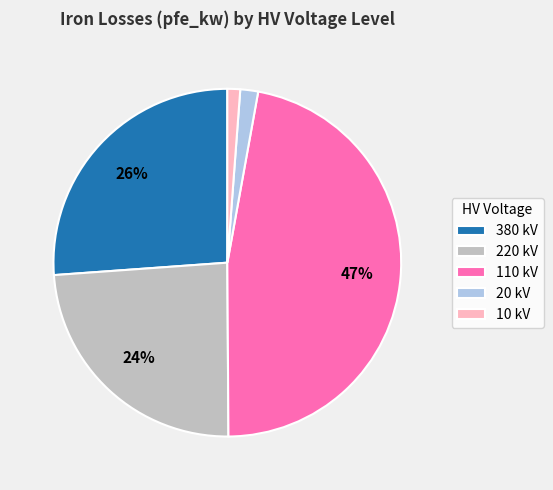

What is the largest slice in the pie chart?

110 kV